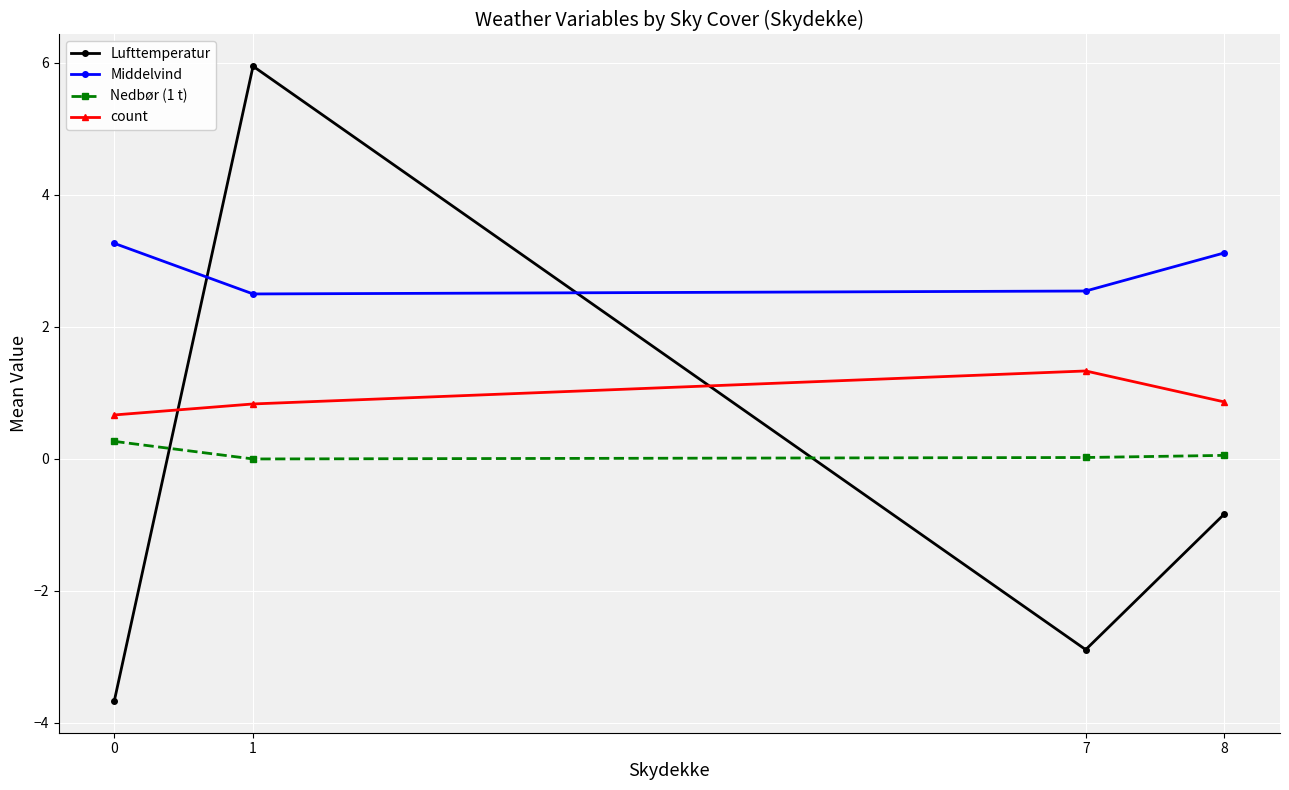

Which series has the largest total across all categories?

Middelvind